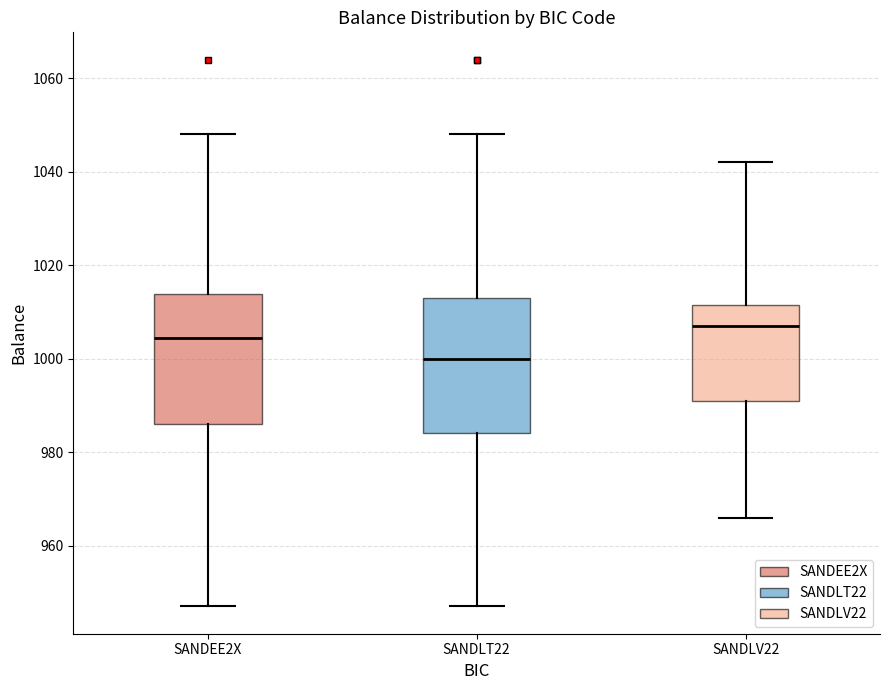

Which box has the highest median line?

SANDLV22